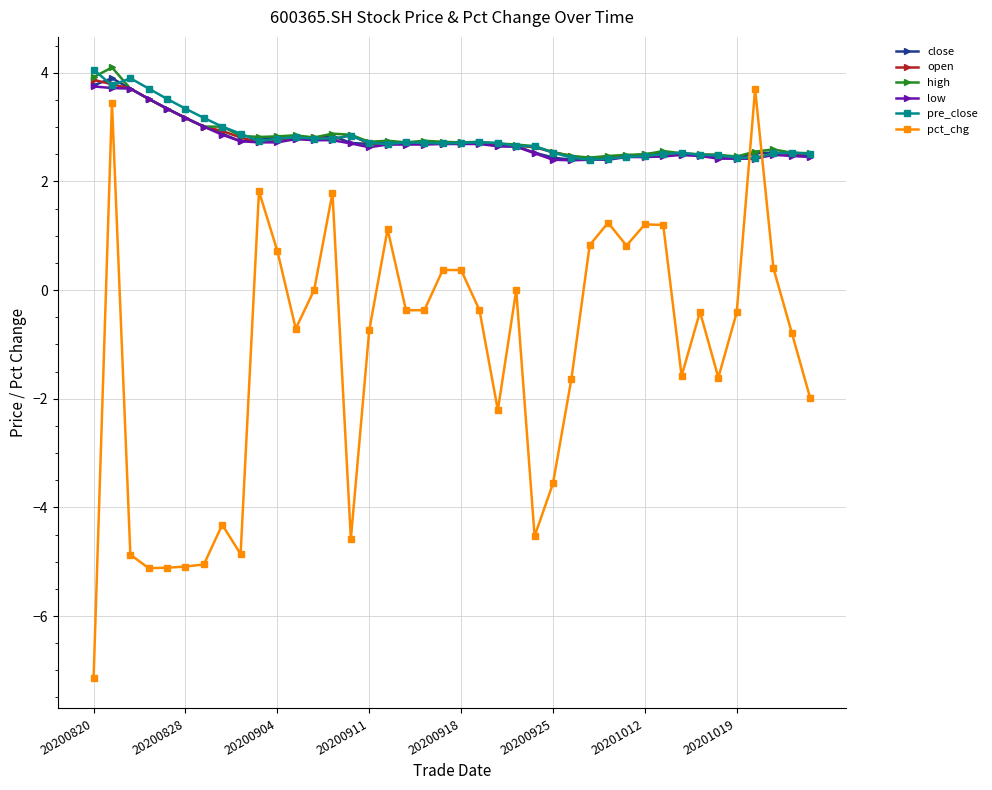

Which series has the largest range (max minus min)?

pct_chg